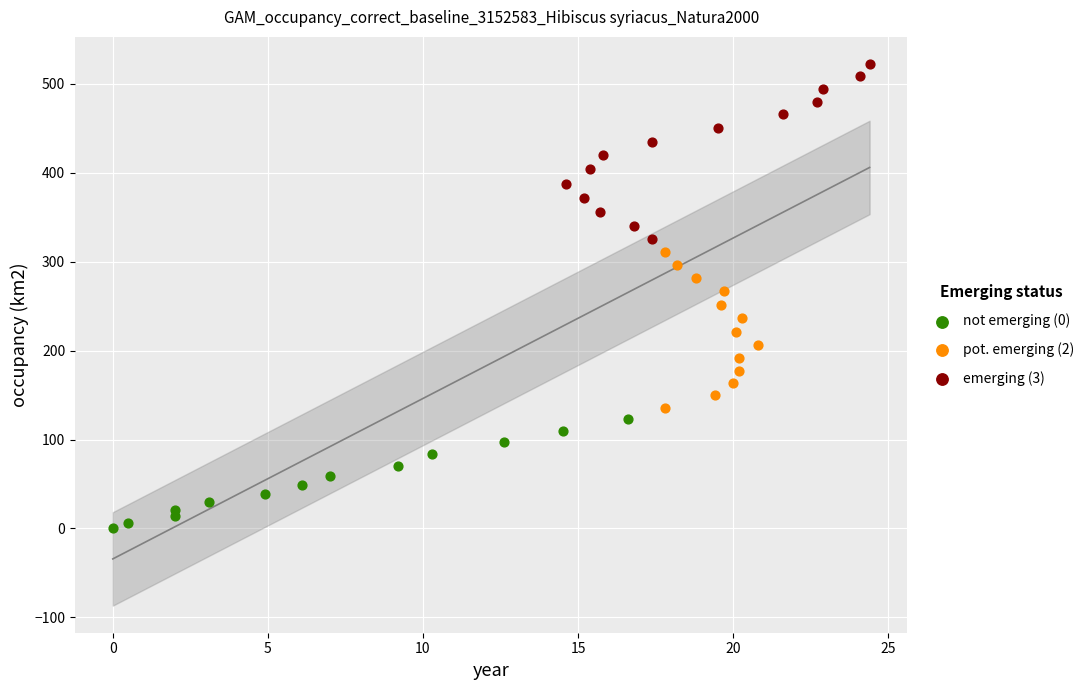

Which series reaches the maximum Y coordinate?

emerging (3)